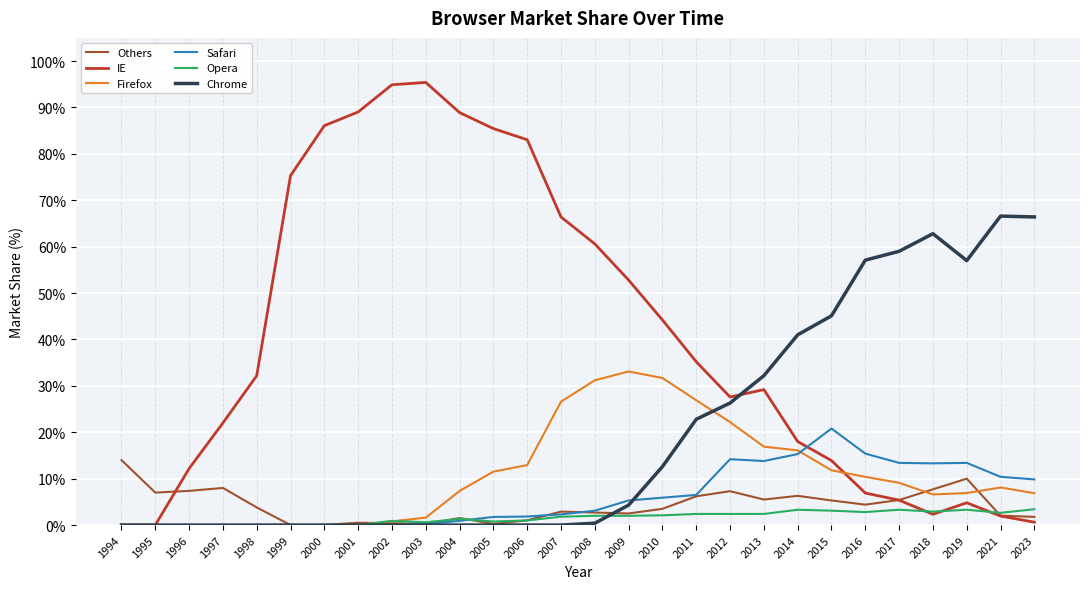

Which series has the largest range (max minus min)?

IE